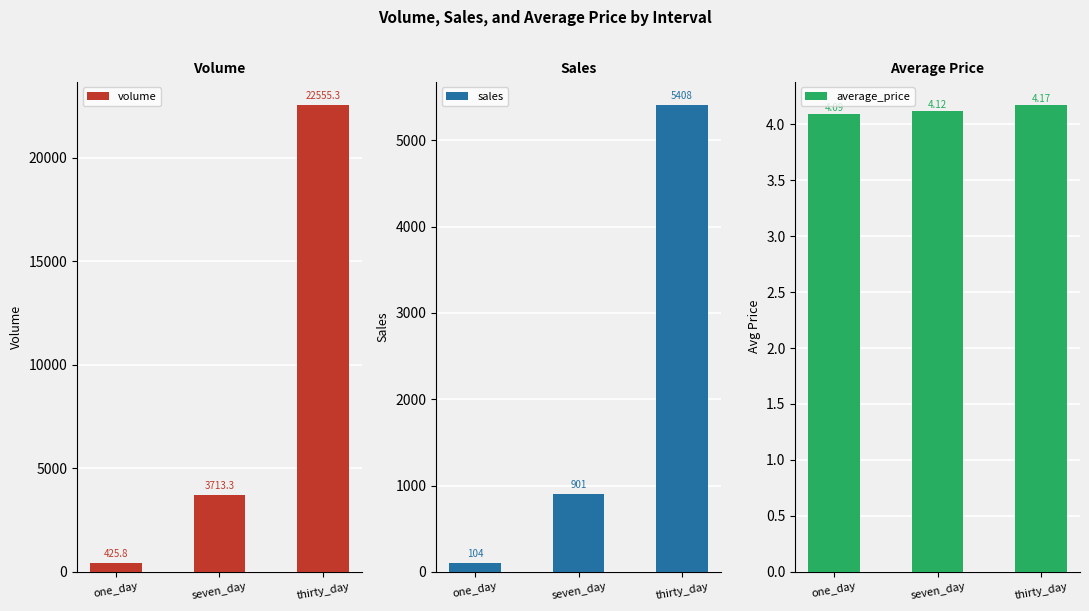

The value of volume at thirty_day is 31577.5. True or false?

False